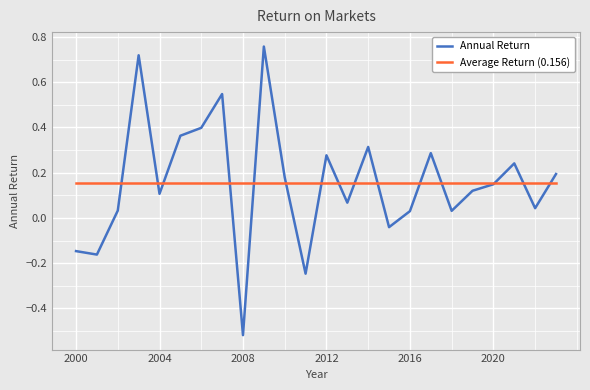

What are all the series names shown in the legend?

Annual Return, Average Return (0.156)